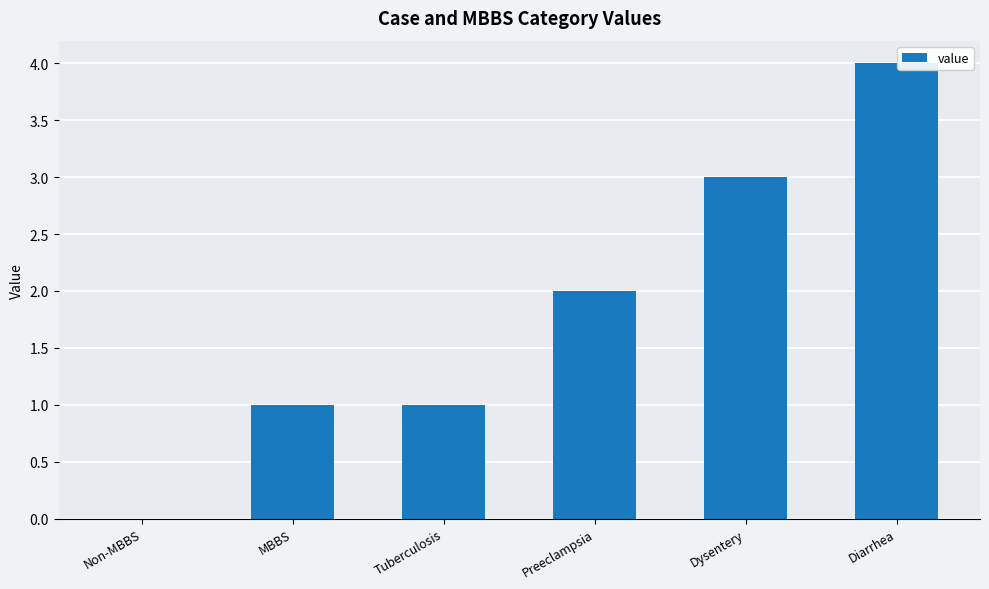

Which category has the highest value across all series?

Diarrhea